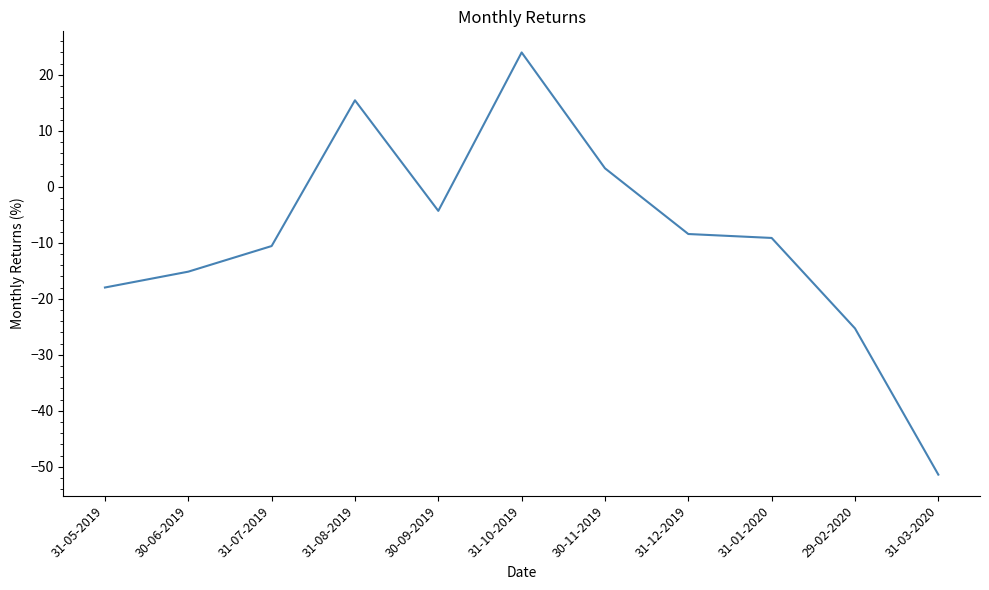

Rank the categories by value from lowest to highest.

31-03-2020, 29-02-2020, 31-05-2019, 30-06-2019, 31-07-2019, 31-01-2020, 31-12-2019, 30-09-2019, 30-11-2019, 31-08-2019, 31-10-2019